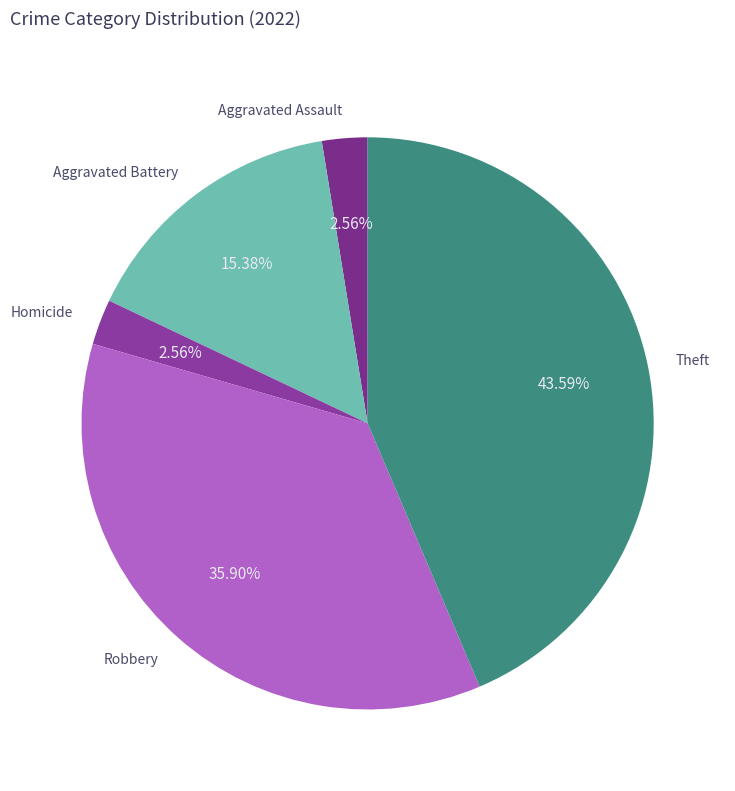

Count the number of slices in the pie.

5